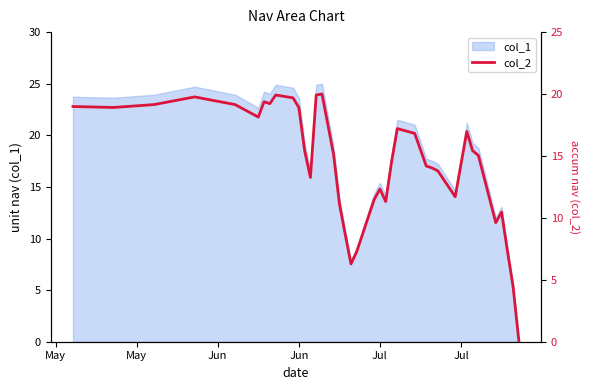

How many values are below 15?

19